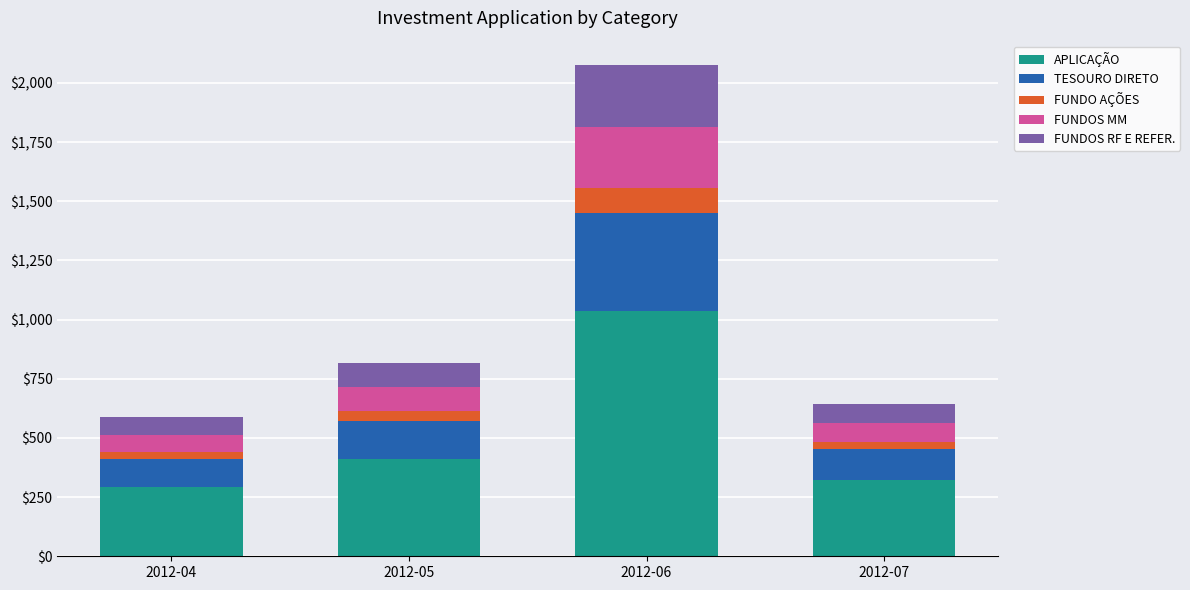

What is the difference between the maximum and minimum values in the APLICAÇÃO series?

744.1